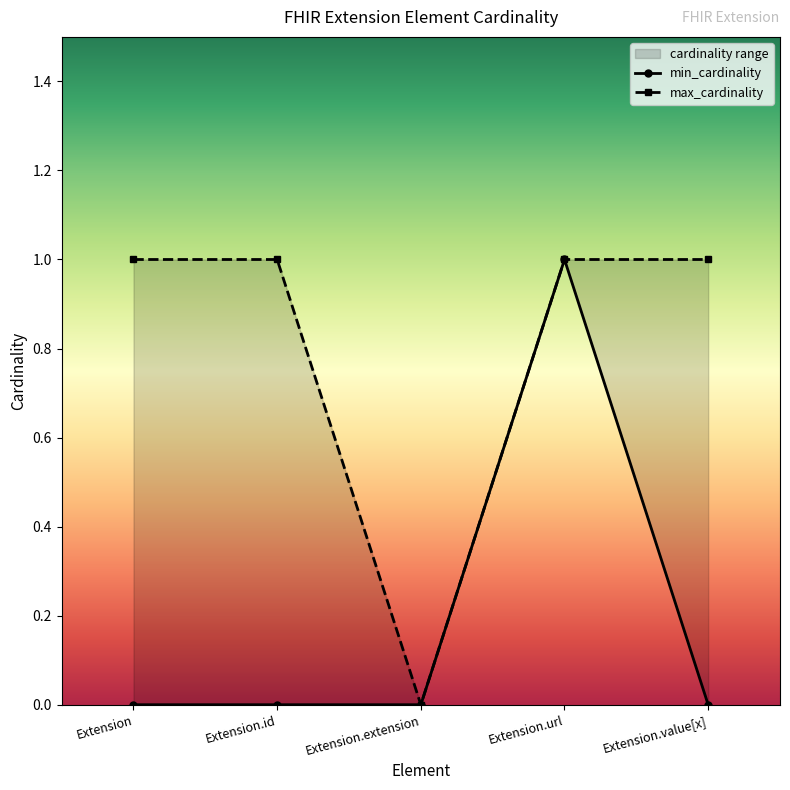

Which series changed the most between Extension.id and Extension.value[x]?

min_cardinality